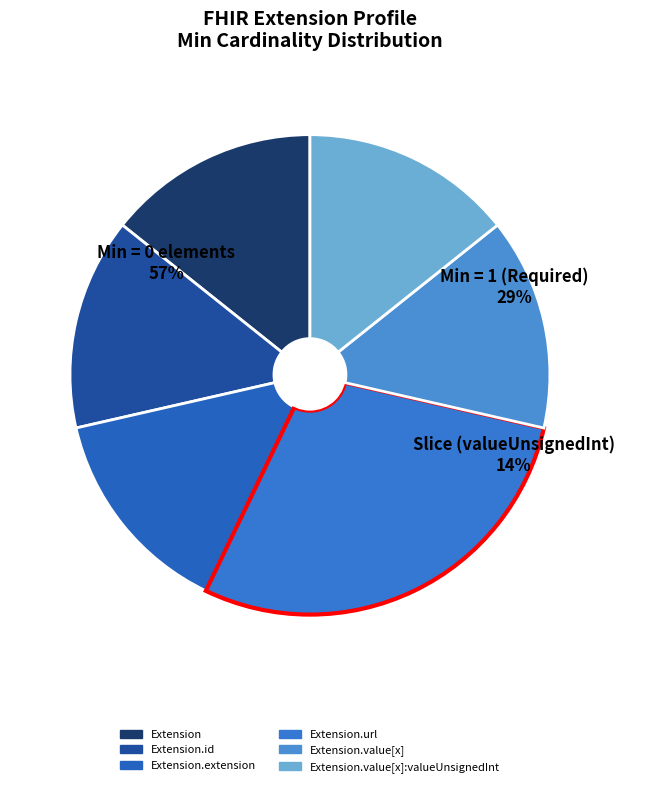

Do Extension.id and Extension.value[x]:valueUnsignedInt together represent more than half of the pie?

No